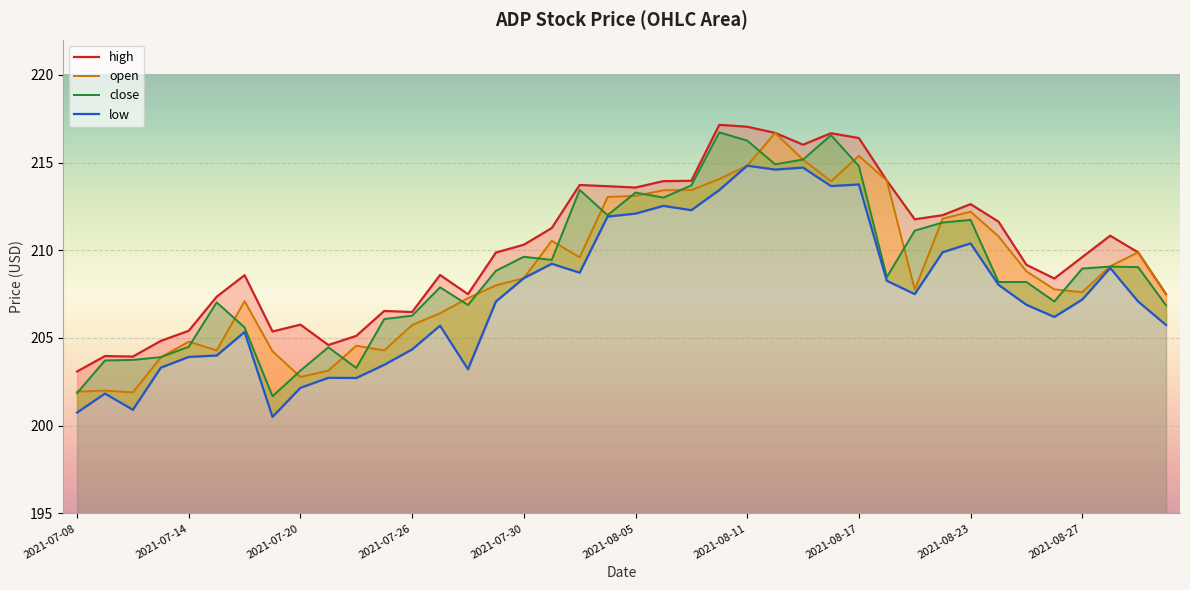

True or false: low and open cross at least once.

False